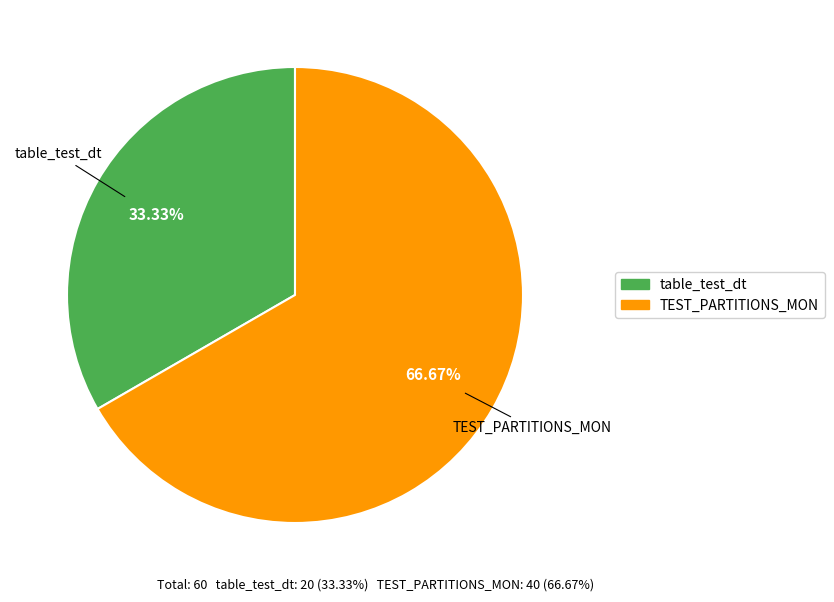

How many slices are in this pie chart?

2